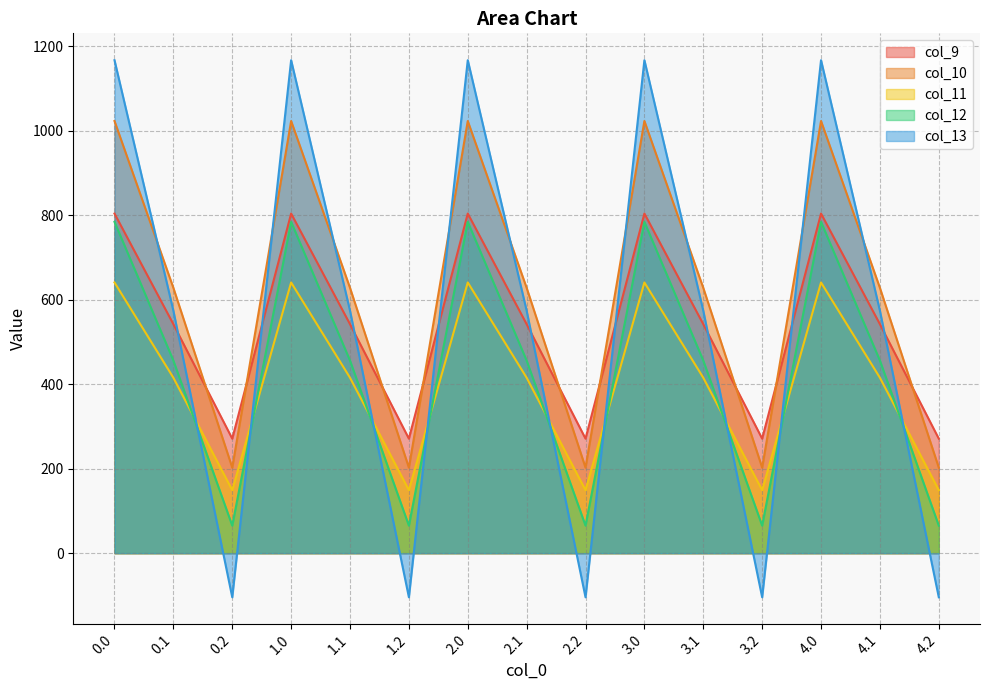

Which series has the largest total across all categories?

col_10